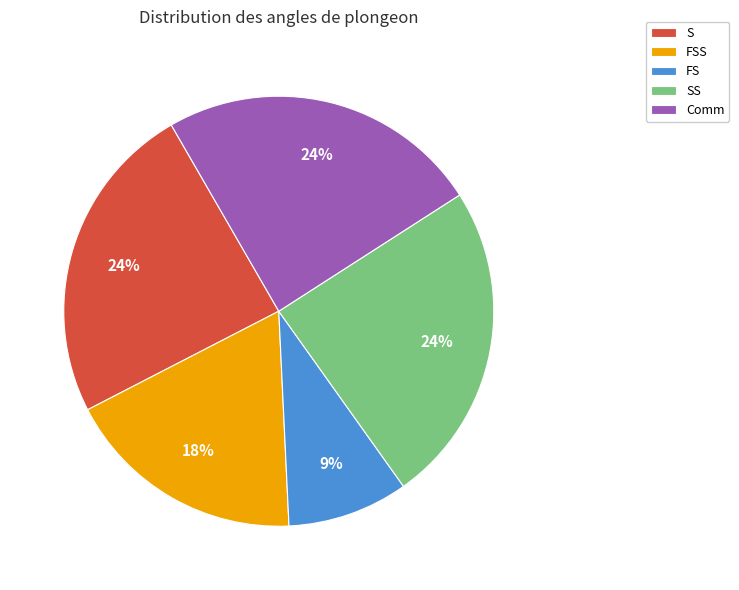

Is there any slice that represents more than half of the pie?

No